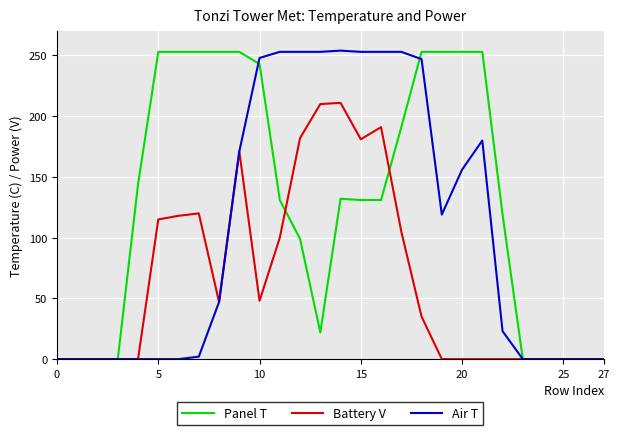

What is the highest value of the Battery V series?

211